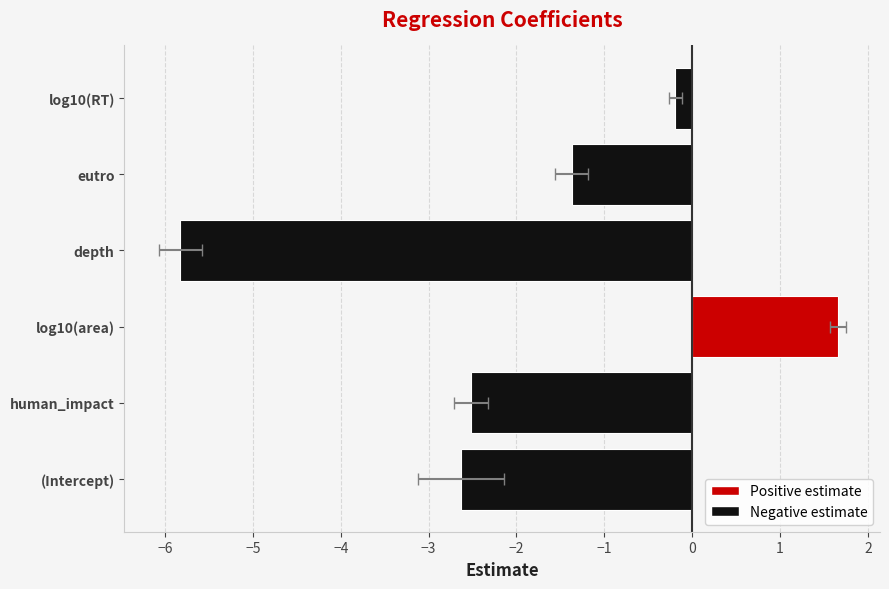

How many negative values are there?

5